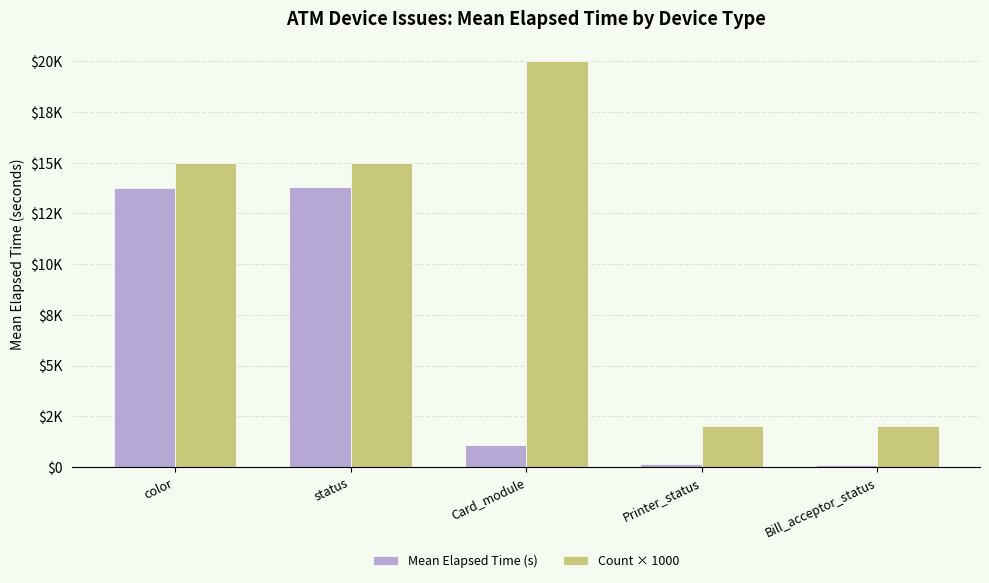

List the labels in order of Count × 1000 value, smallest first.

Printer_status, Bill_acceptor_status, color, status, Card_module